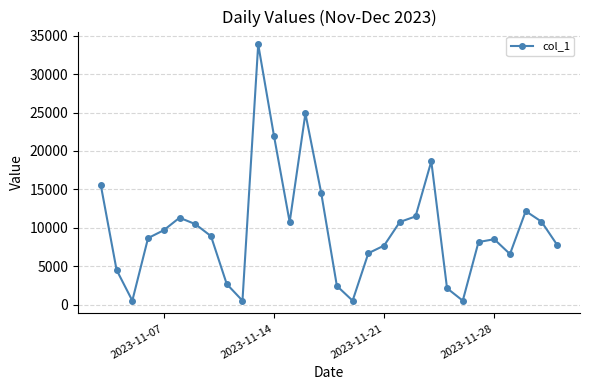

What is the difference between the maximum and minimum values?

33369.9